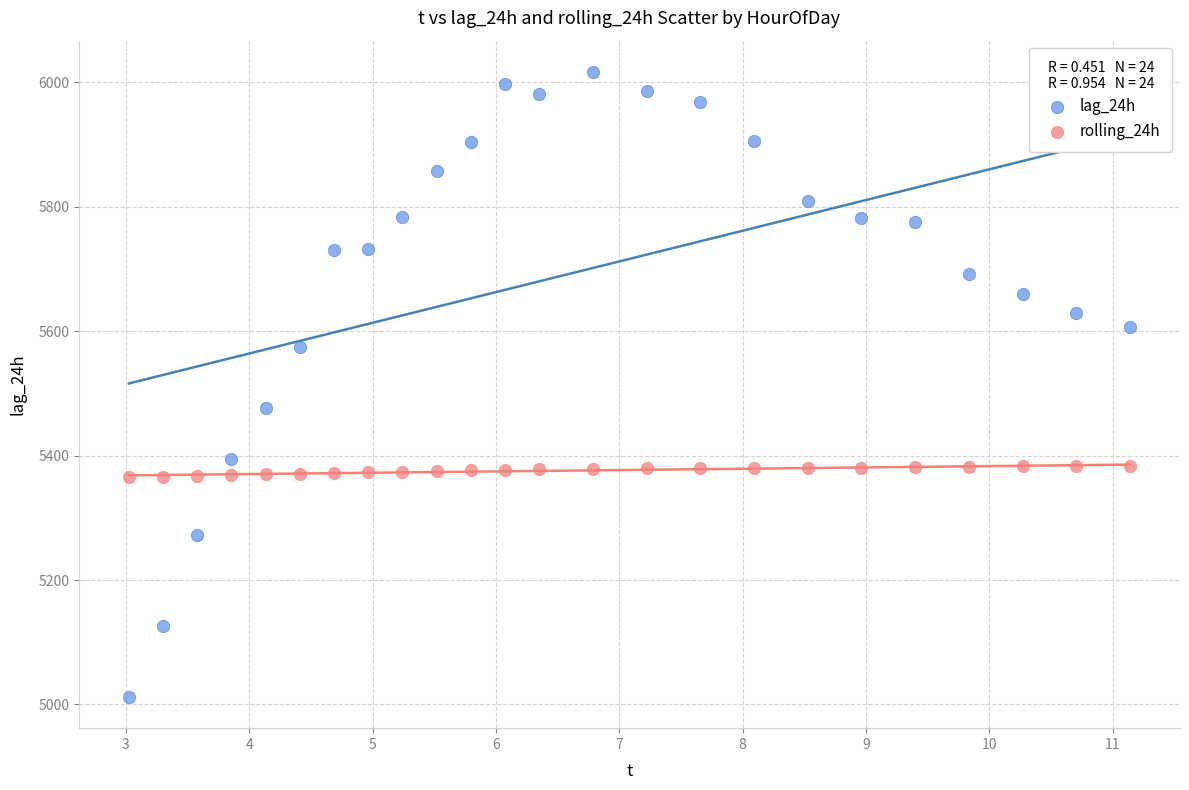

Which series reaches the maximum Y coordinate?

lag_24h